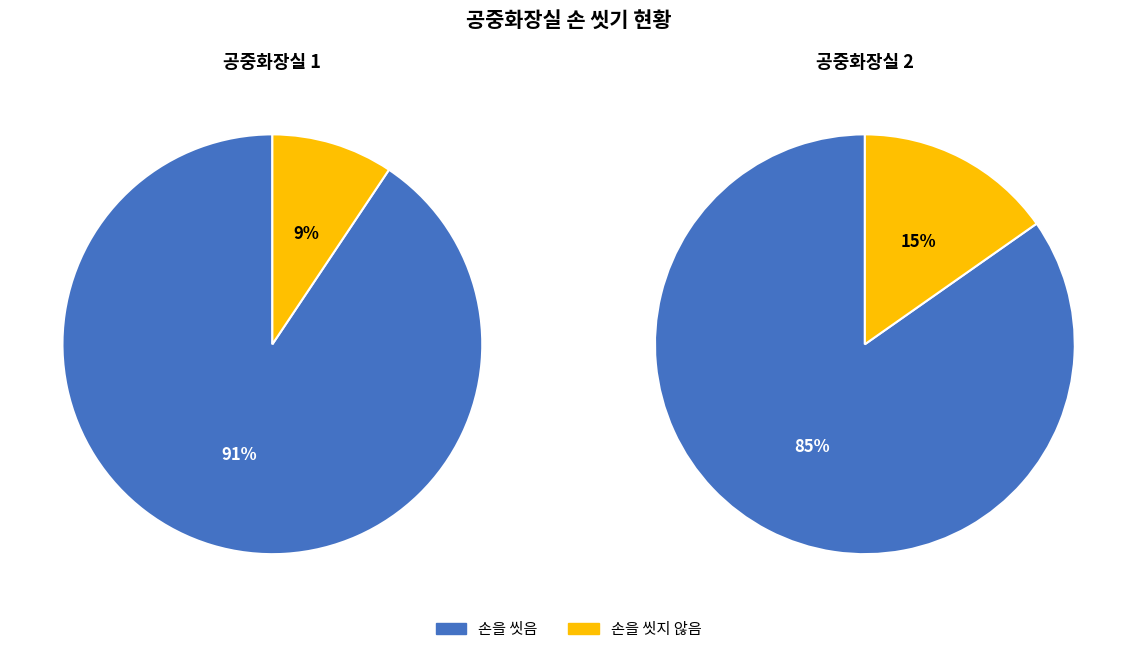

Which slice is the largest?

손을 씻음